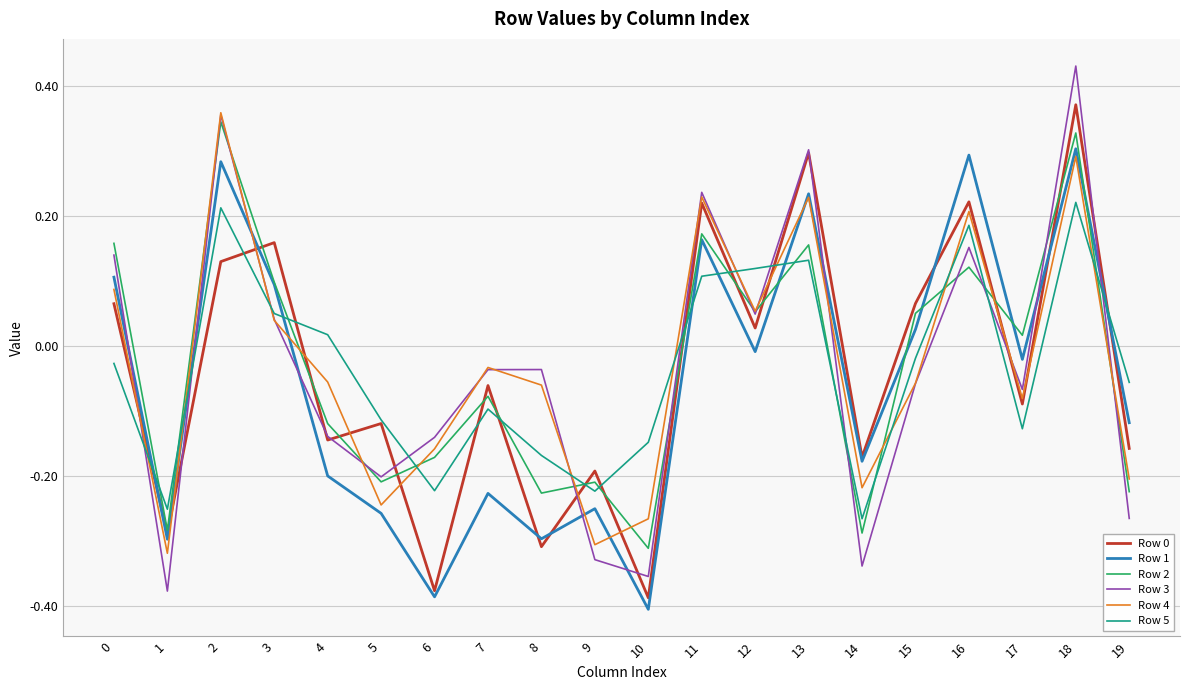

At which label is Row 0 closest to 0?

12